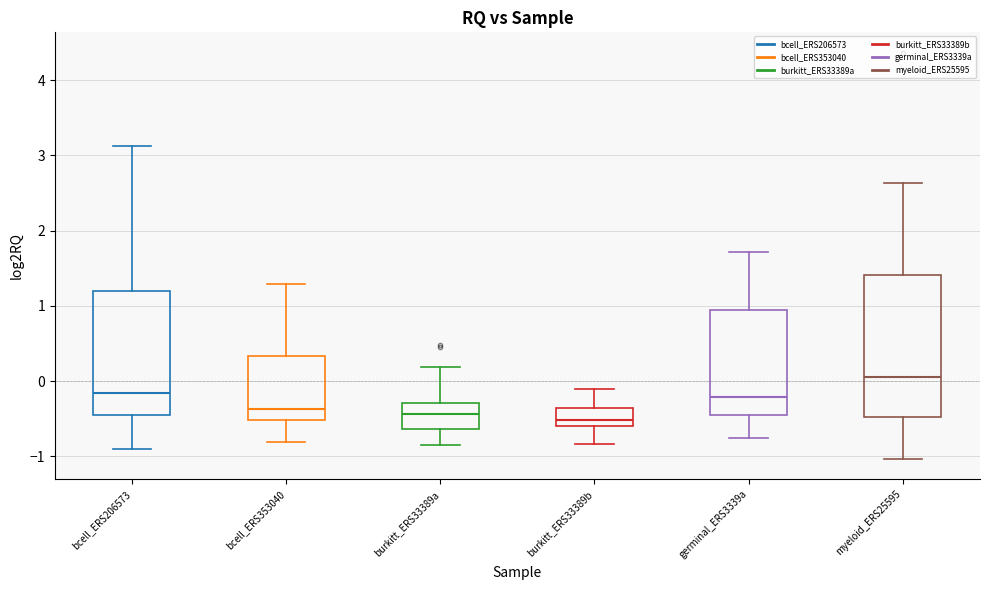

Where does the lower whisker of the box for myeloid_ERS25595 end on the y-axis? The values are not printed on the chart, so give them approximately, as read against the axis.

-1.0